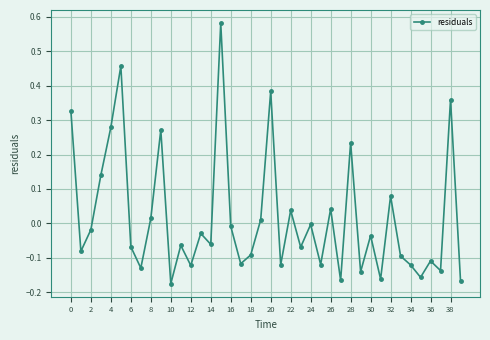

What is the sum of all values?

0.7